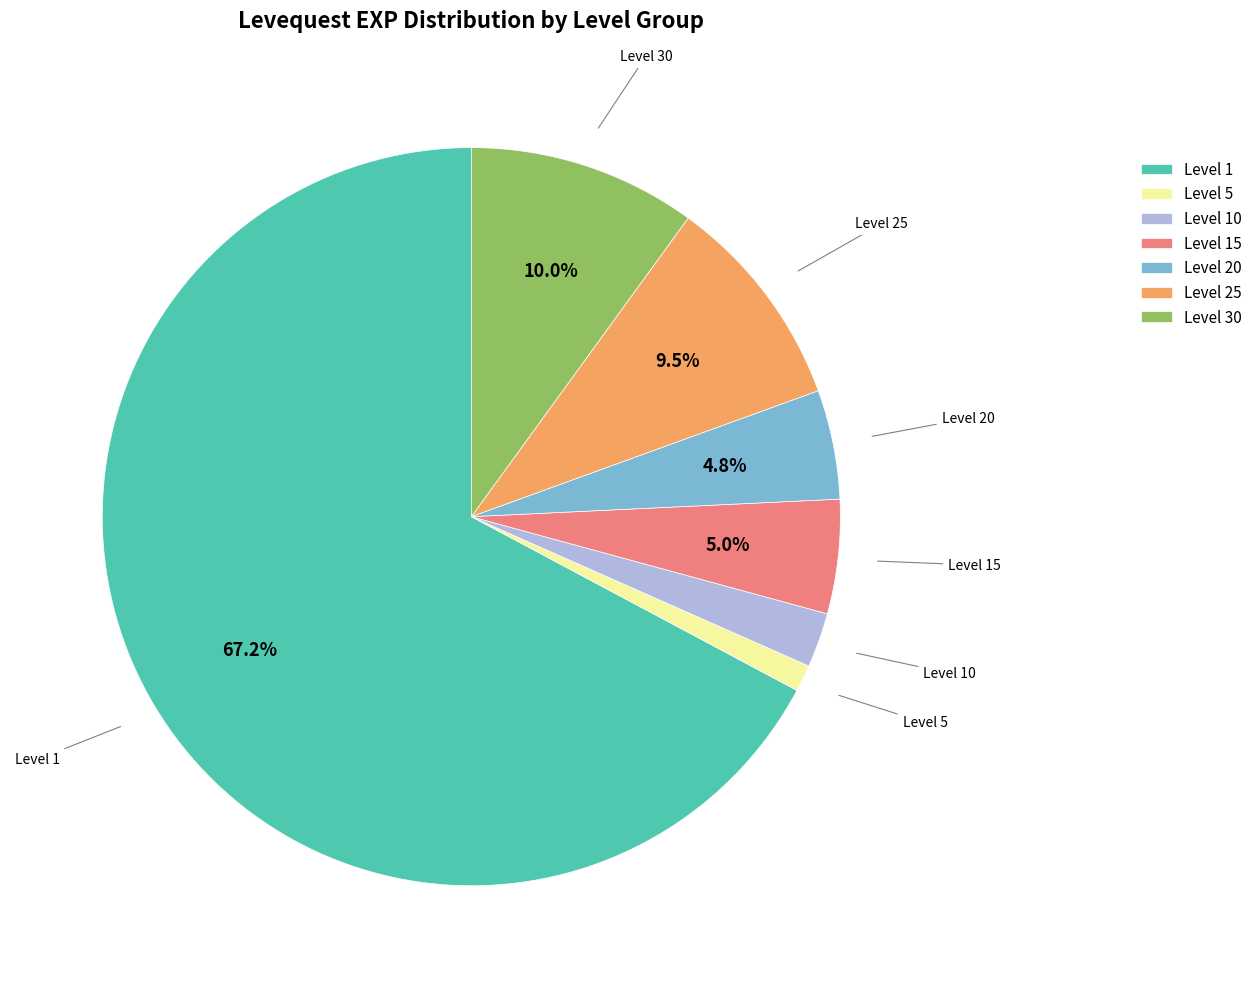

Combined, do Level 1 and Level 5 account for over 50%?

Yes